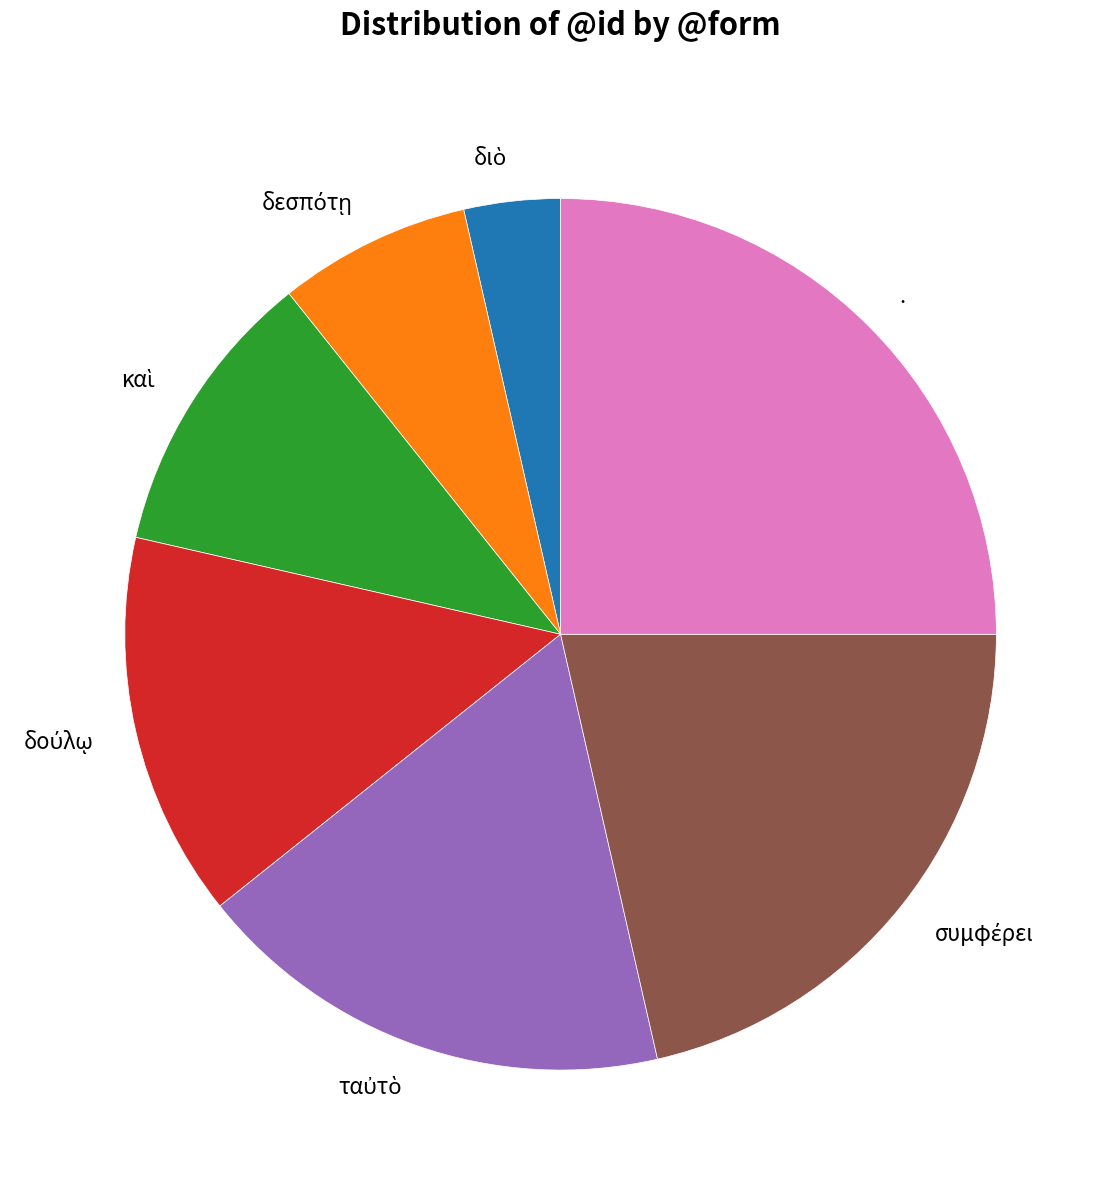

Is there any slice that represents more than half of the pie?

No